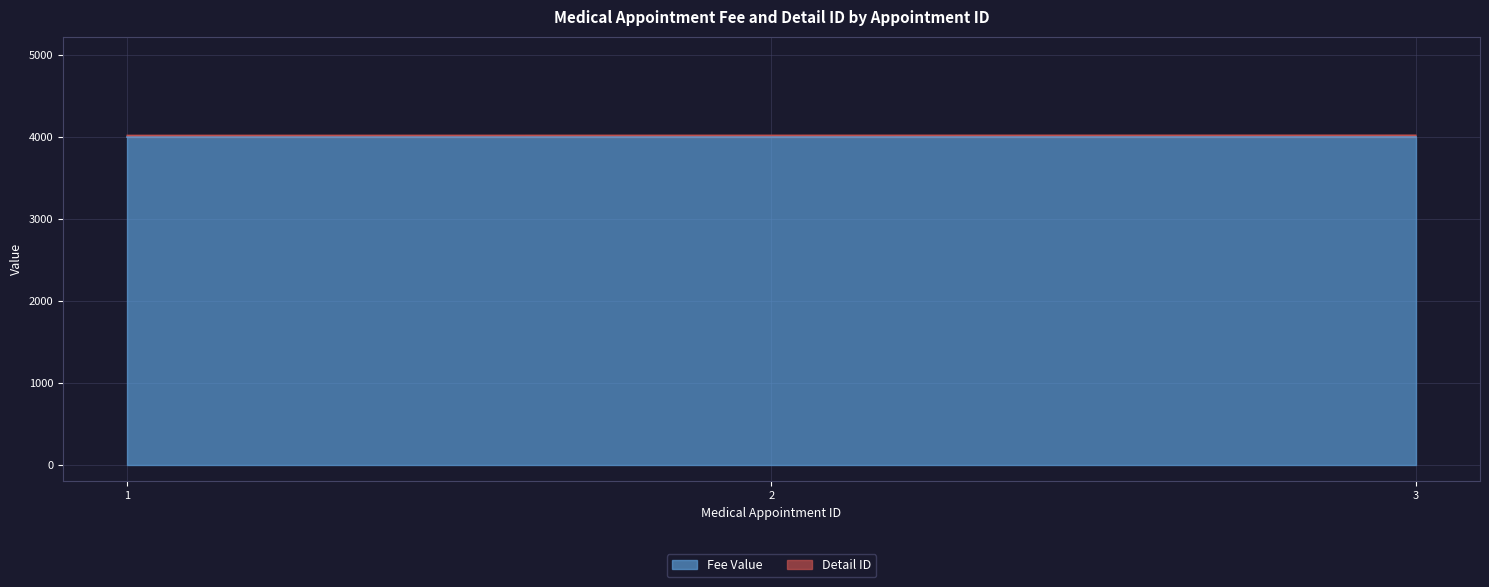

Rank the categories by value from highest to lowest.

3, 2, 1